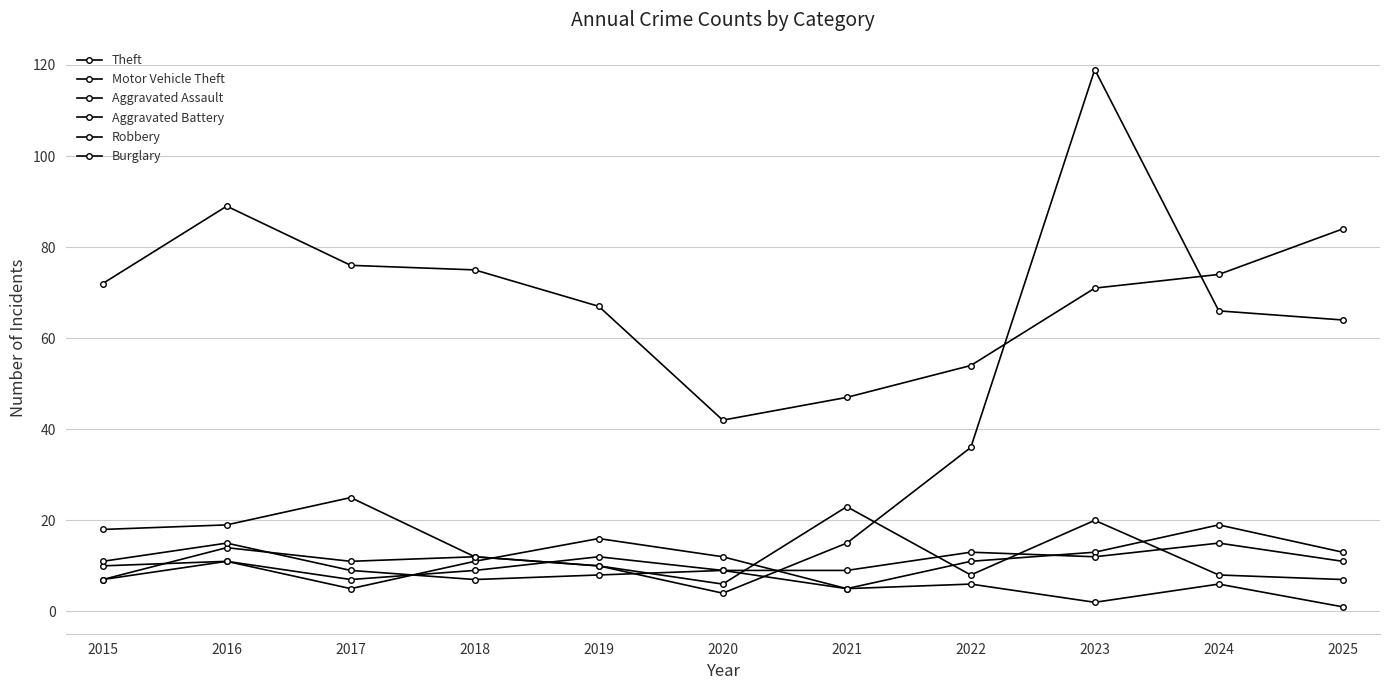

Count the number of data series in this chart.

6